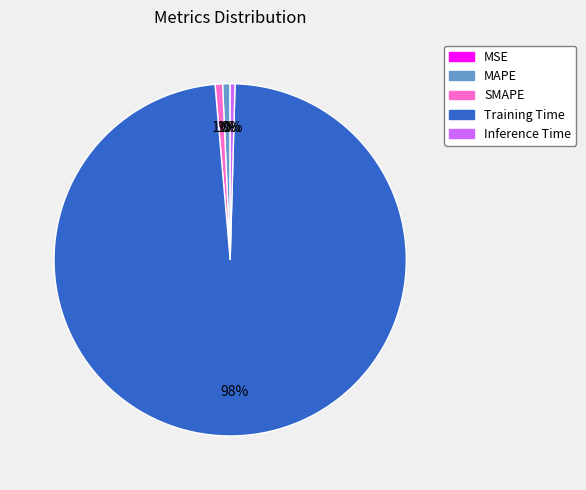

Which category accounts for the majority?

Training Time